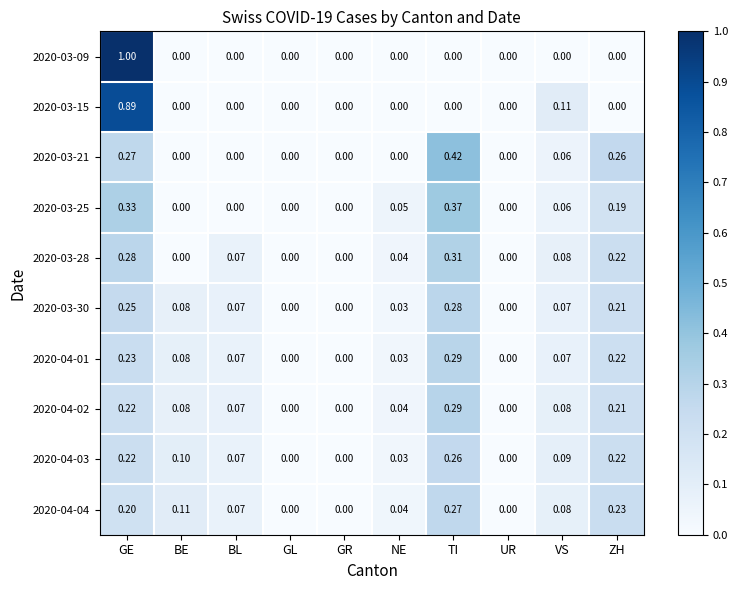

At which label does 2020-03-21 reach its peak?

TI